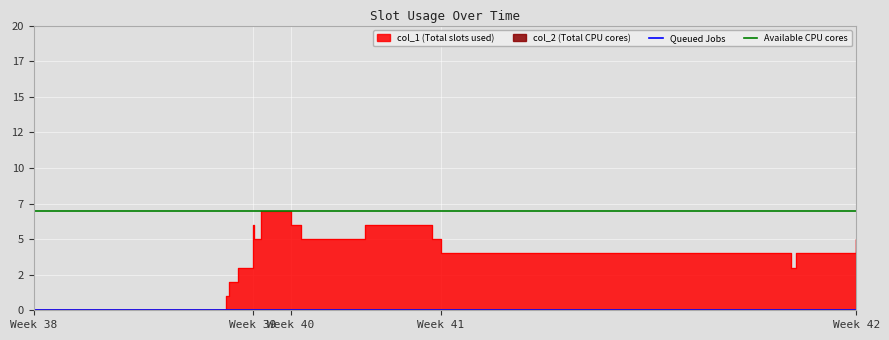

How many values are above zero?

15